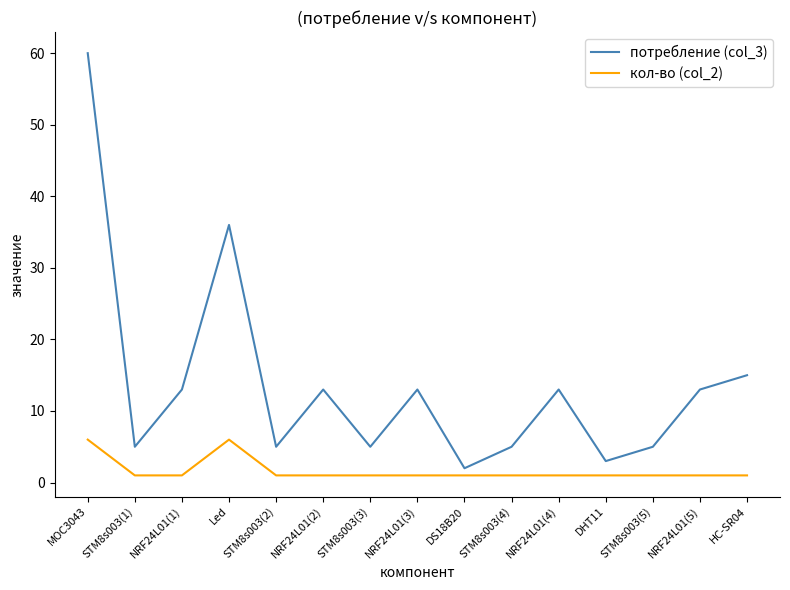

List the series in order of their overall mean, lowest first.

кол-во (col_2), потребление (col_3)